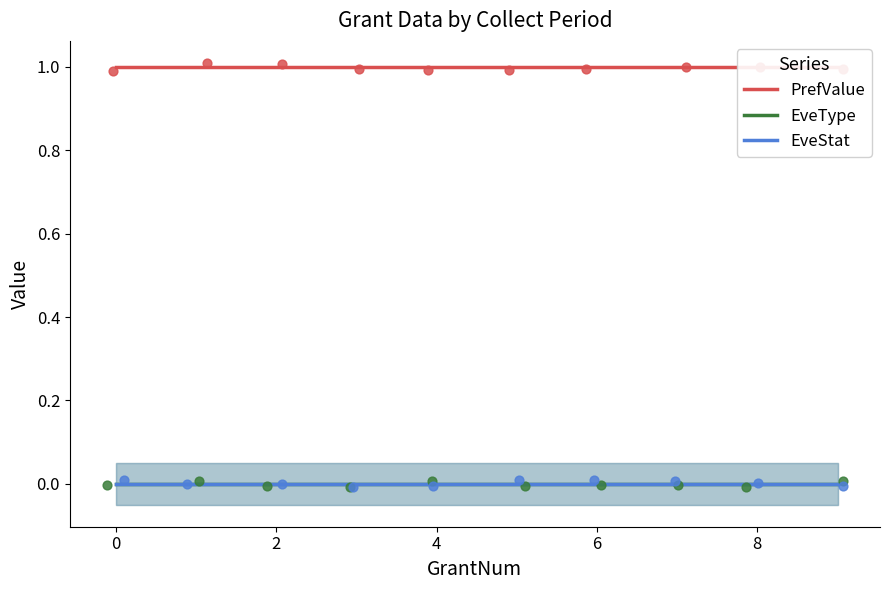

Is the value of EveStat at 0 greater than the value of EveType at 0?

No